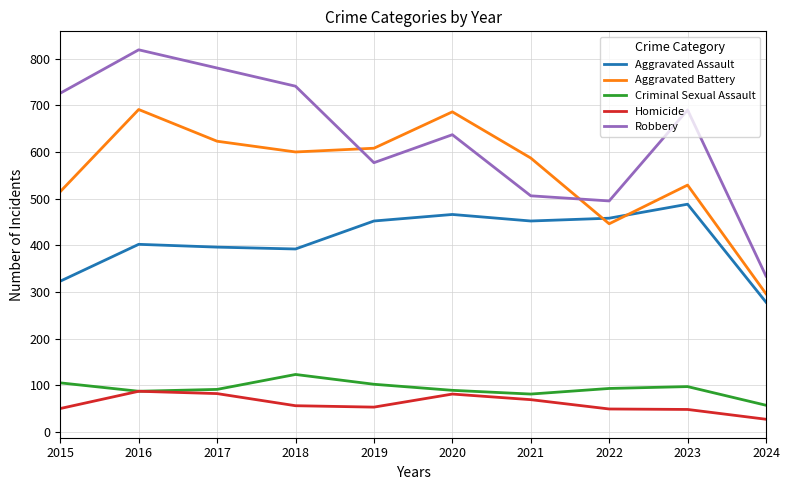

The Aggravated Battery series shows 296 at 2024. True or false?

True